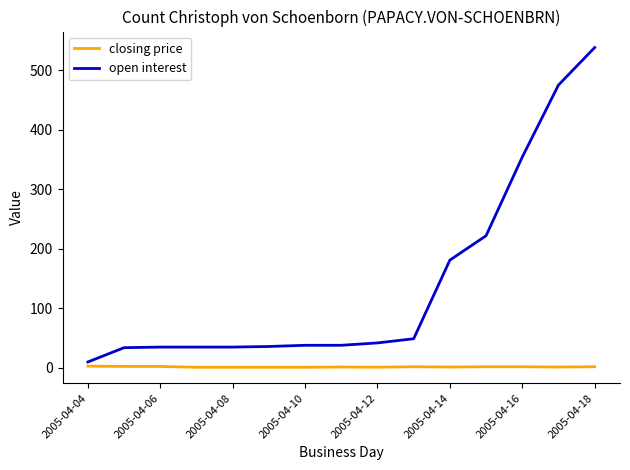

Which series has the largest range (max minus min)?

open interest